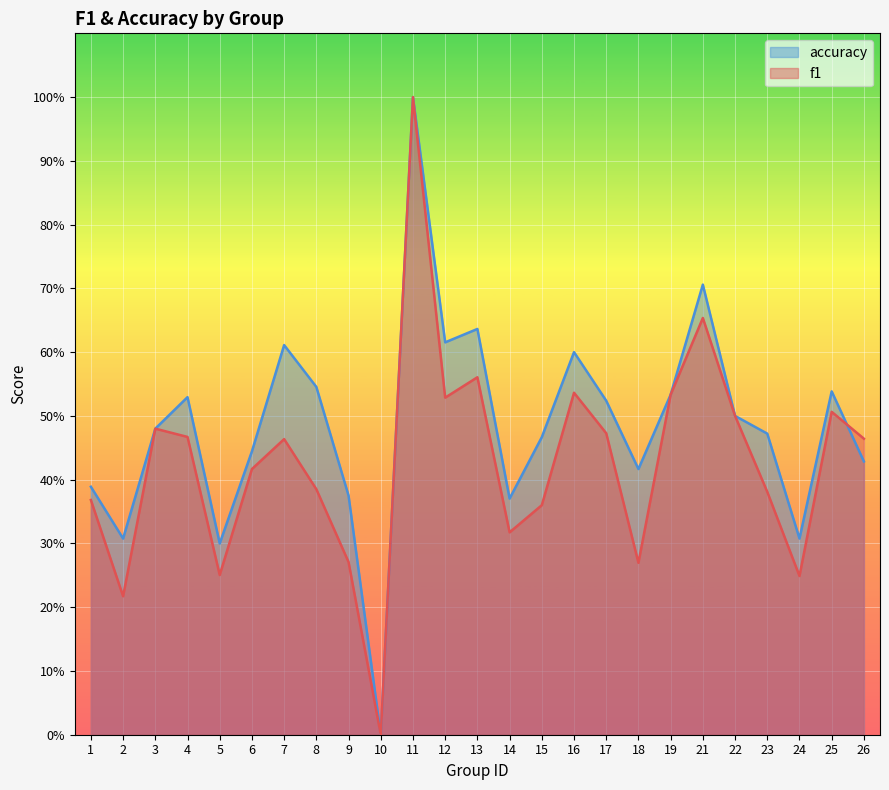

Where is accuracy nearest to the value 0?

10